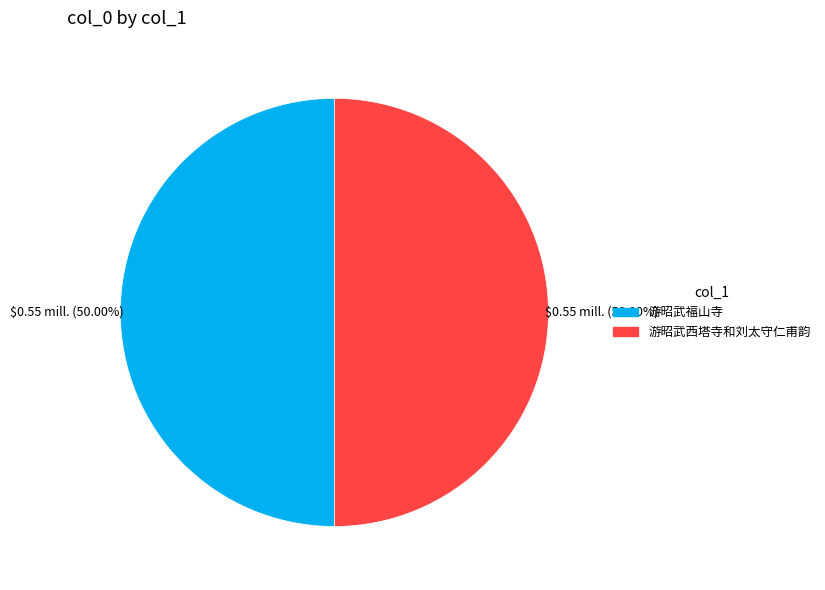

Do 游昭武西塔寺和刘太守仁甫韵 and 游昭武福山寺 together represent more than half of the pie?

Yes